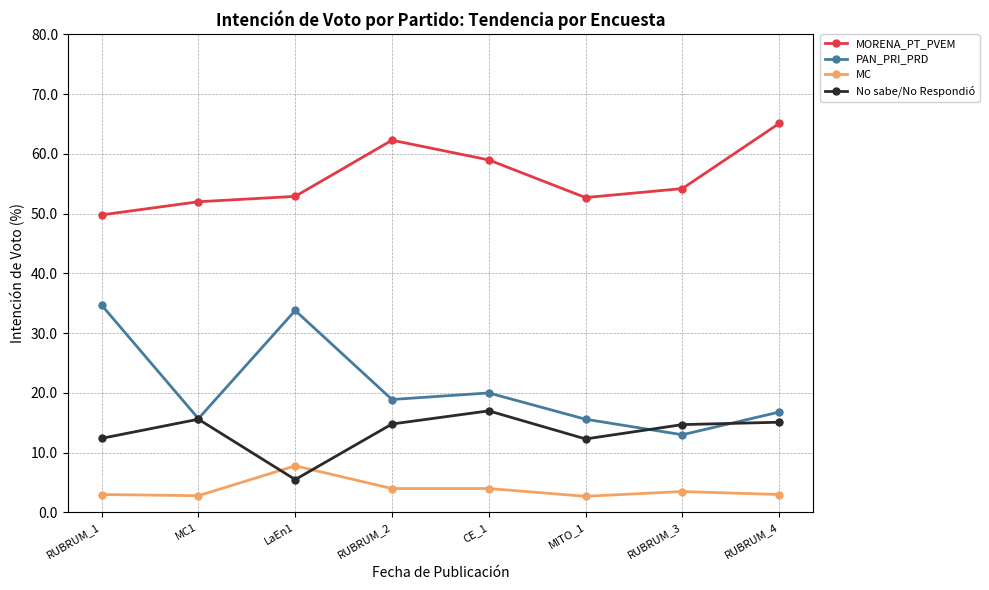

What is the difference between the MC values at RUBRUM_3 and RUBRUM_4?

0.5